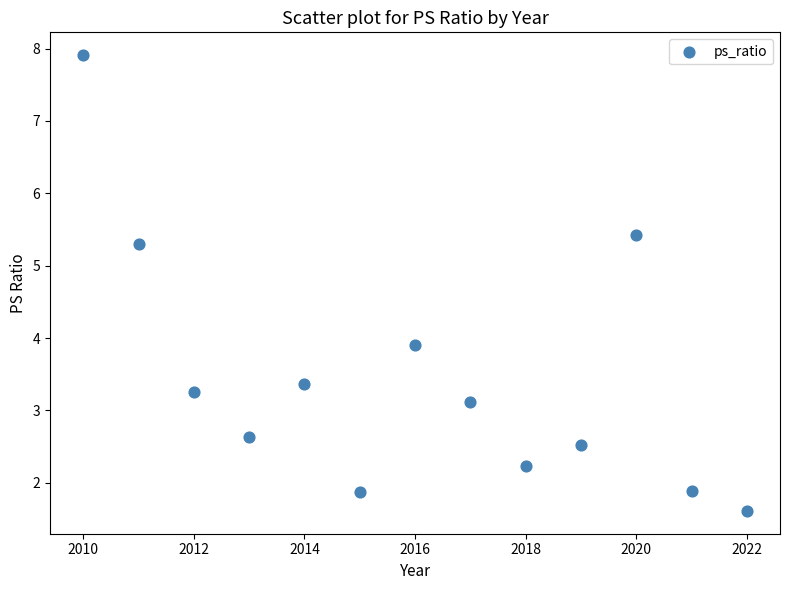

What is the range of X values (max minus min)?

12.0